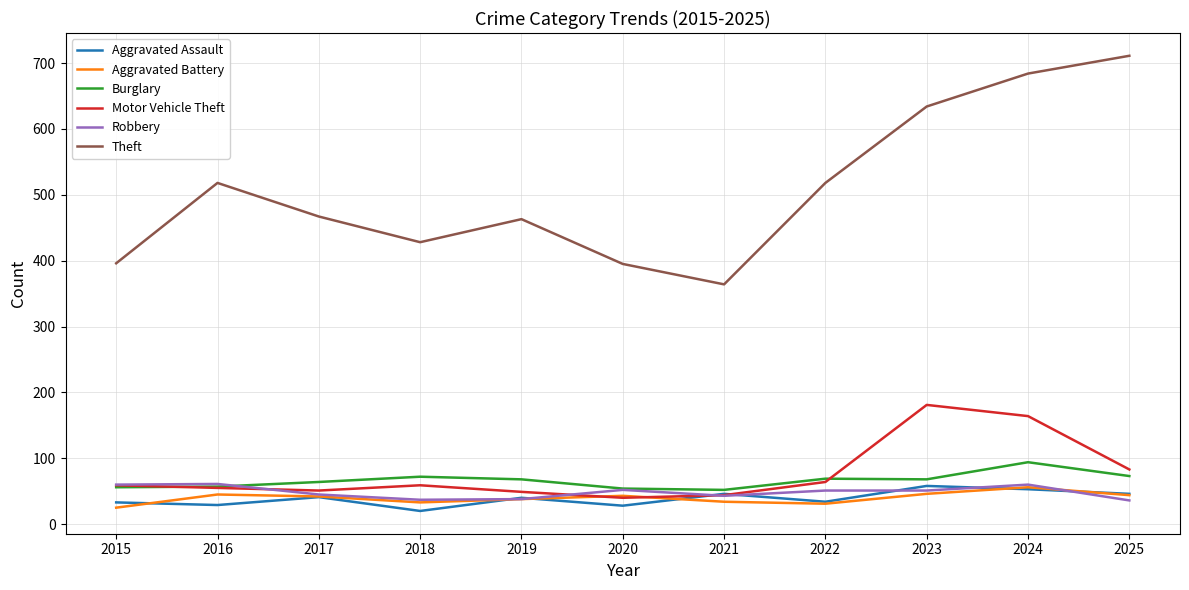

What is the difference between the maximum and minimum values in the Robbery series?

25